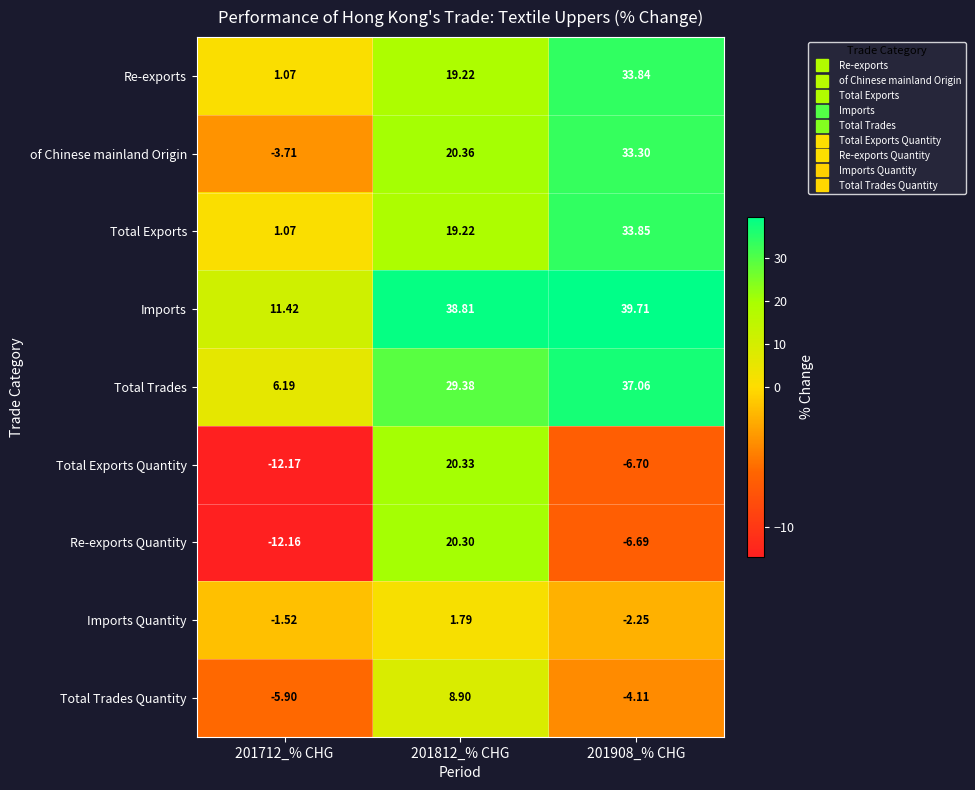

Which series changed the most between 201712_% CHG and 201812_% CHG?

Total Exports Quantity